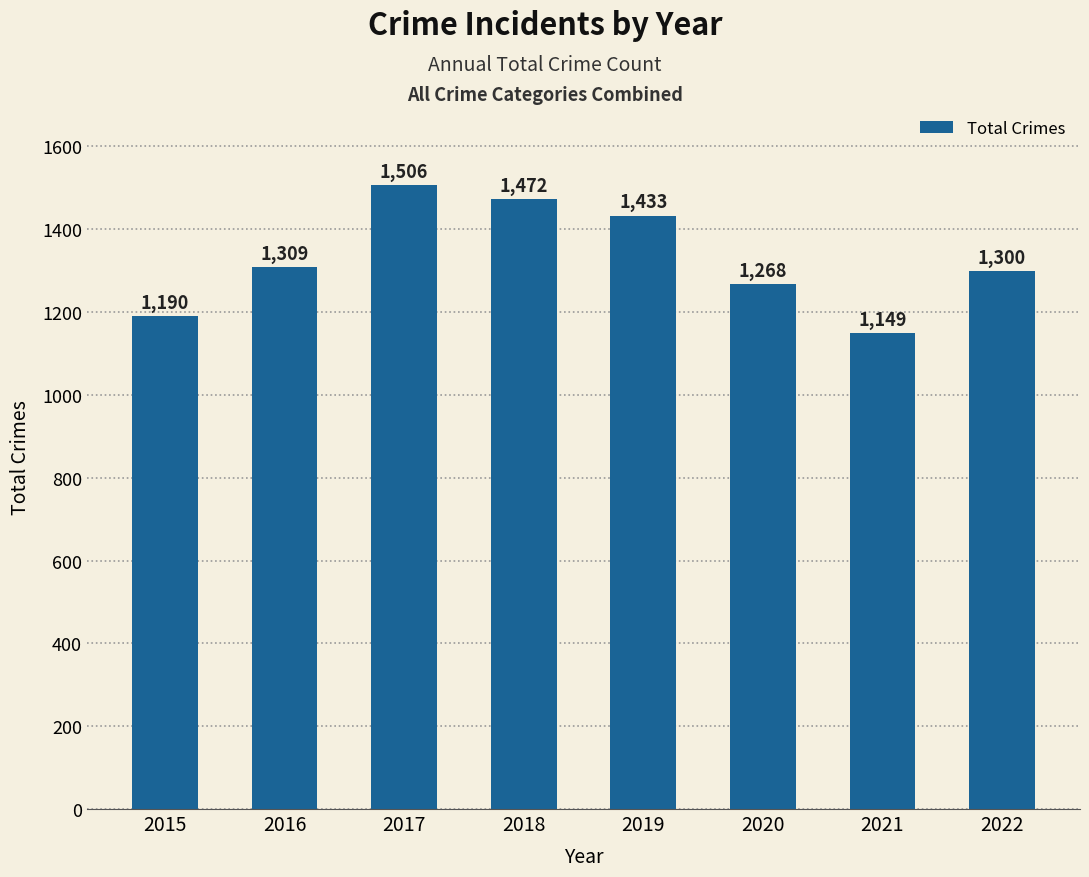

What is the value of the 8th bar from the left?

1300